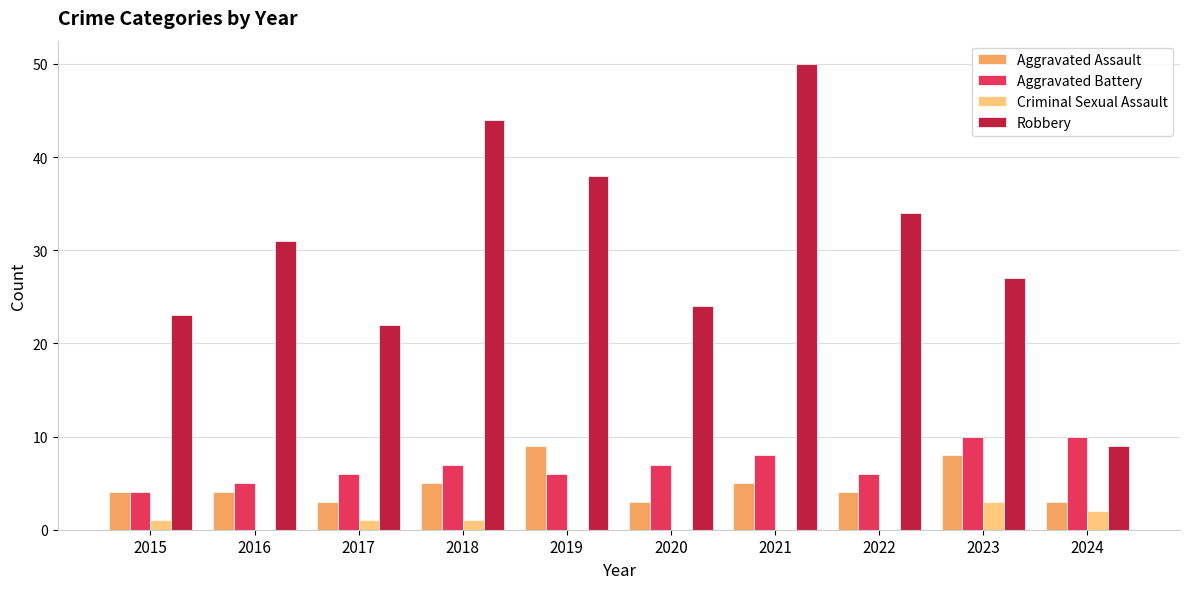

Which series has the largest total across all categories?

Robbery